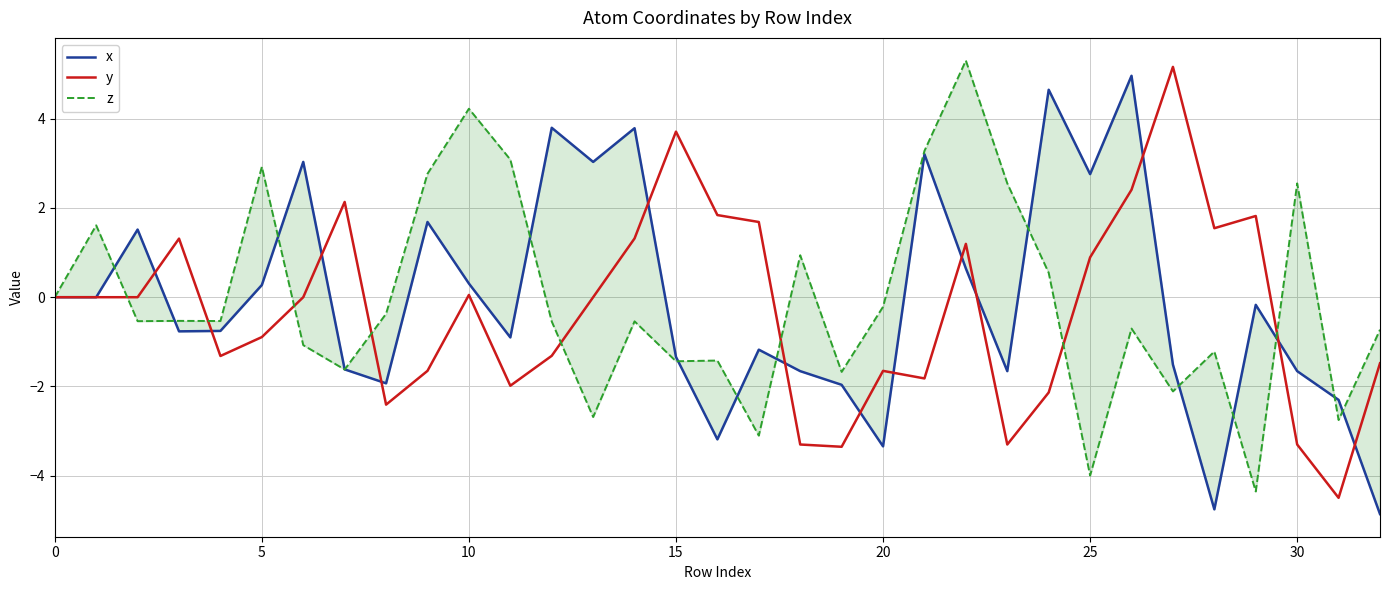

What are all the series names shown in the legend?

x, y, z